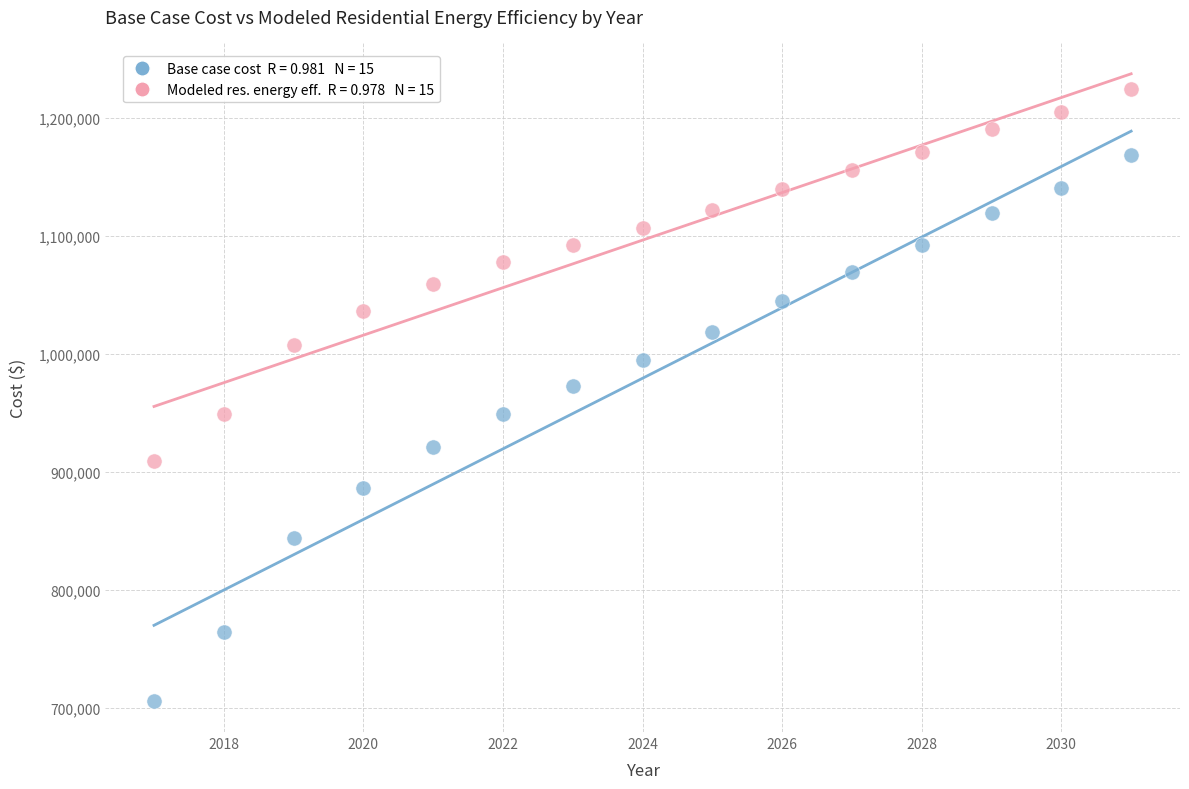

Across all series, what Y value is closest to 965338?

972506.3